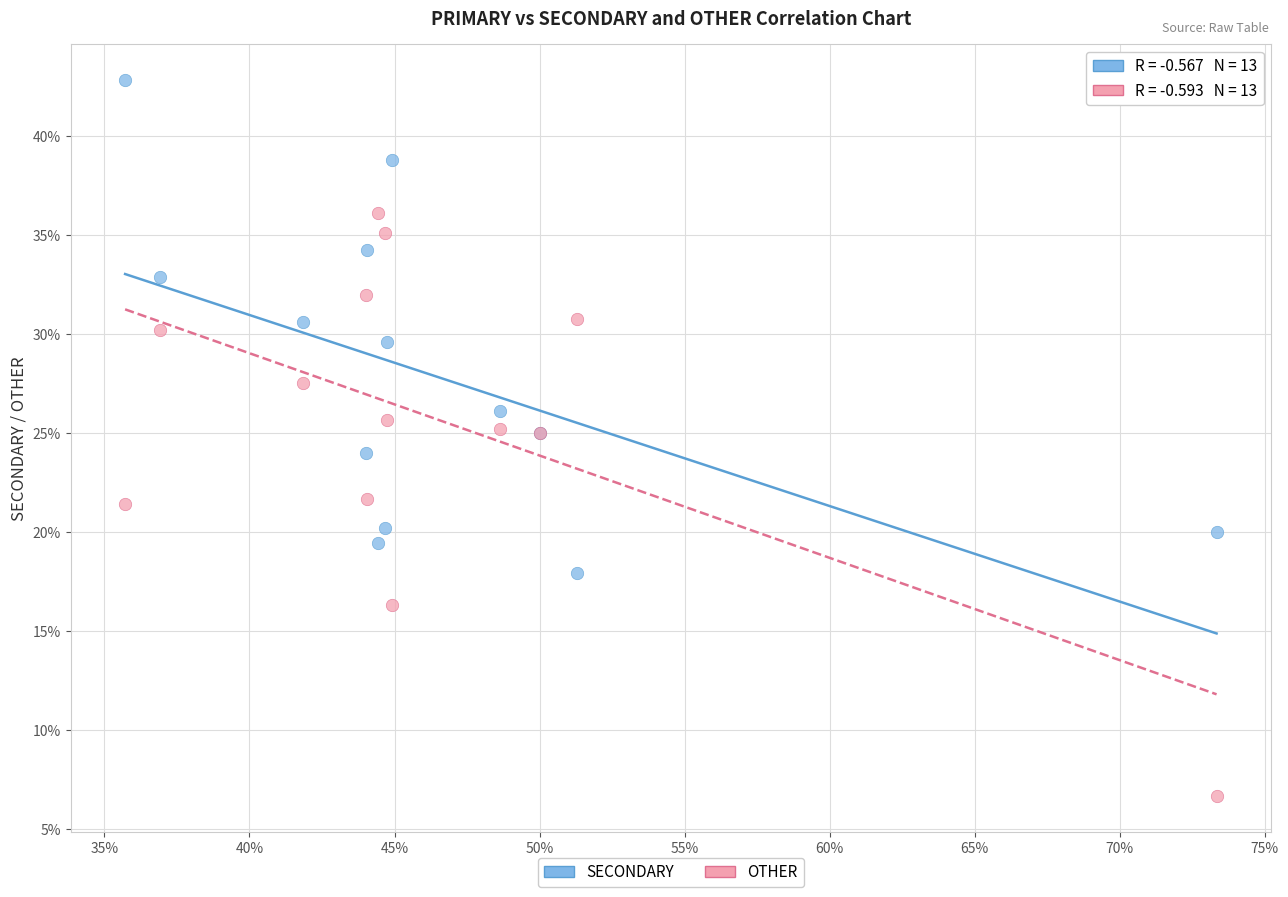

Which series reaches the maximum Y coordinate?

SECONDARY